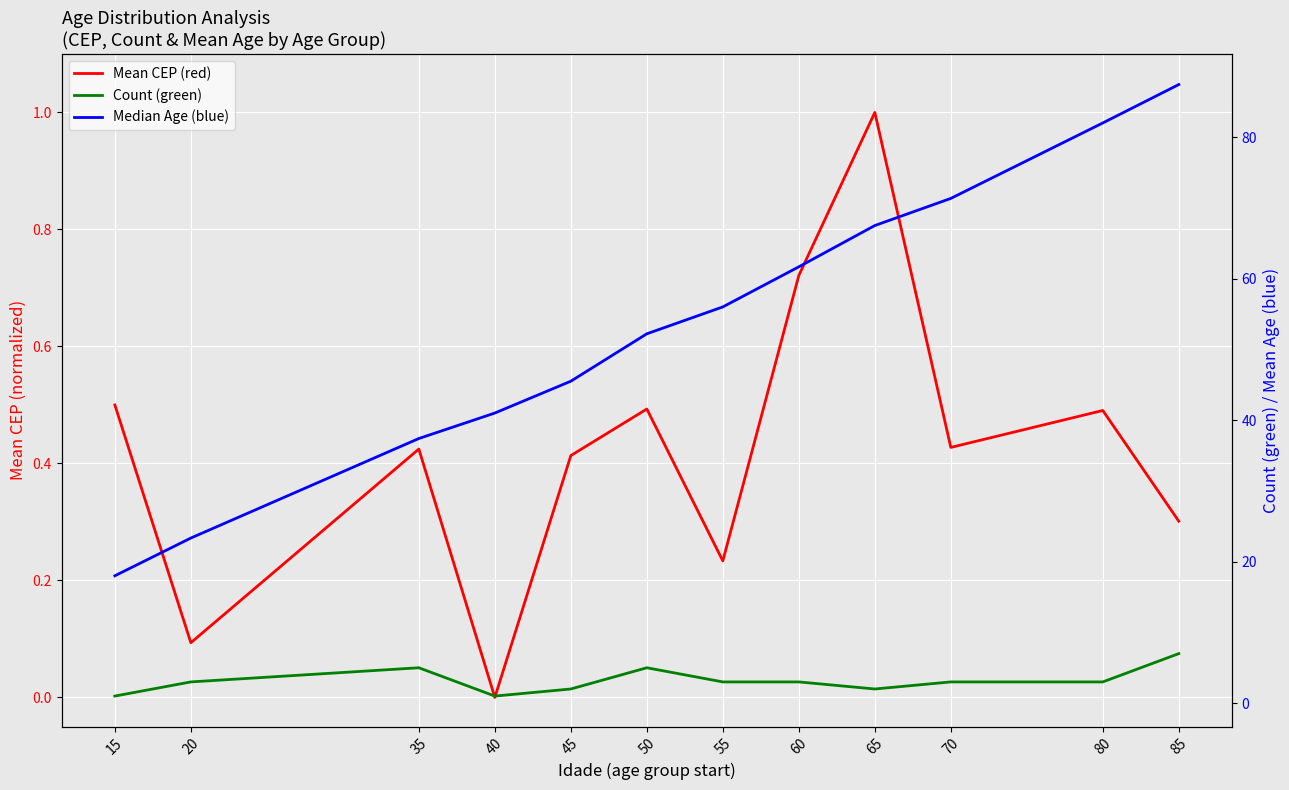

What is the total value across all series at 65?

70.5